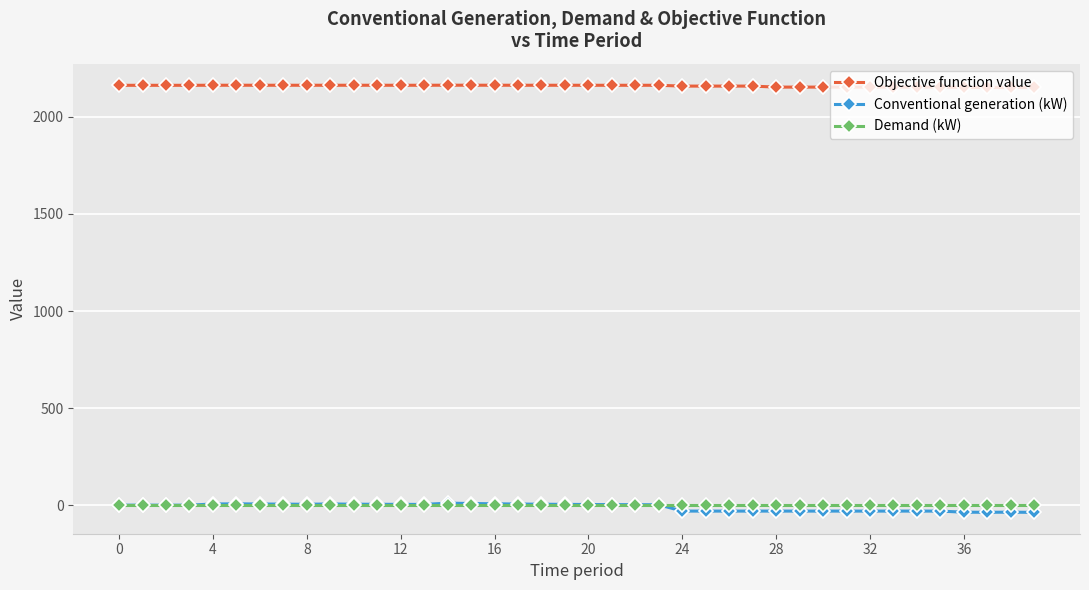

What is the average value of the Objective function value series?

2158.1